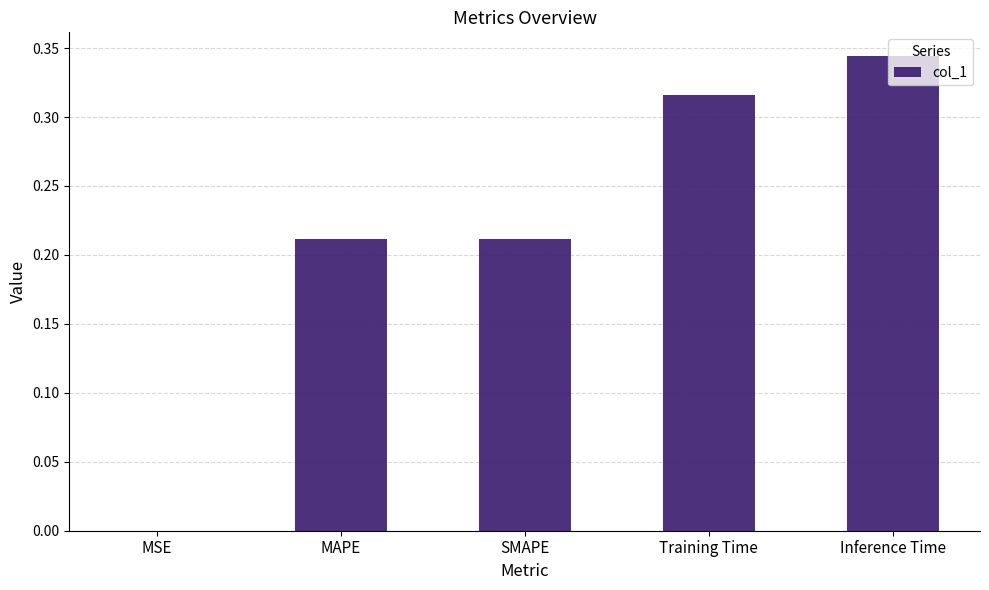

What is the sum of all values?

1.1